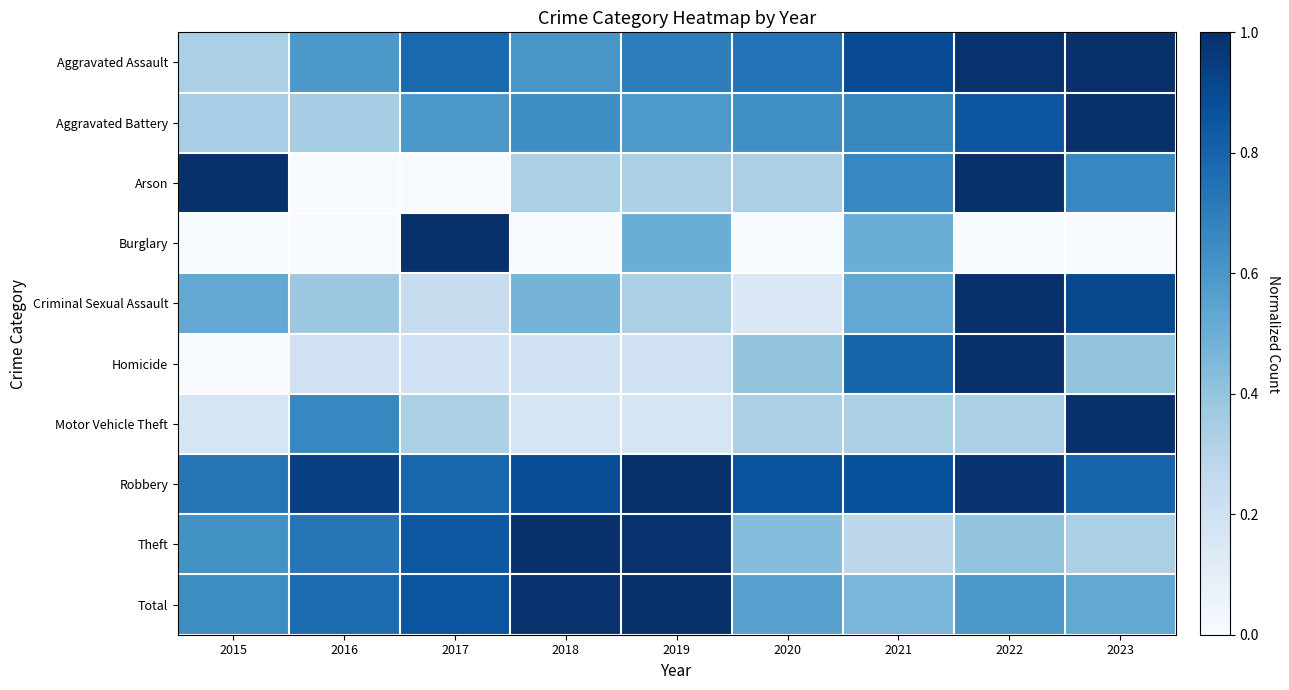

How many data points does each series have?

9